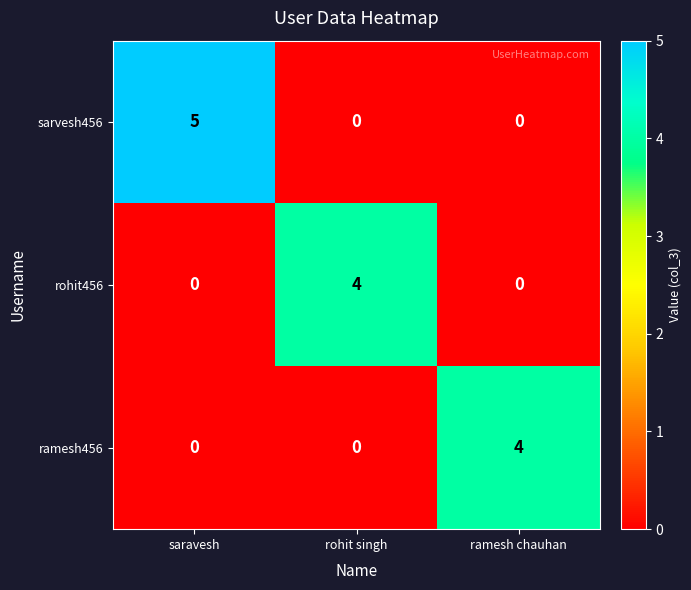

At how many categories does at least one series exceed 3?

3